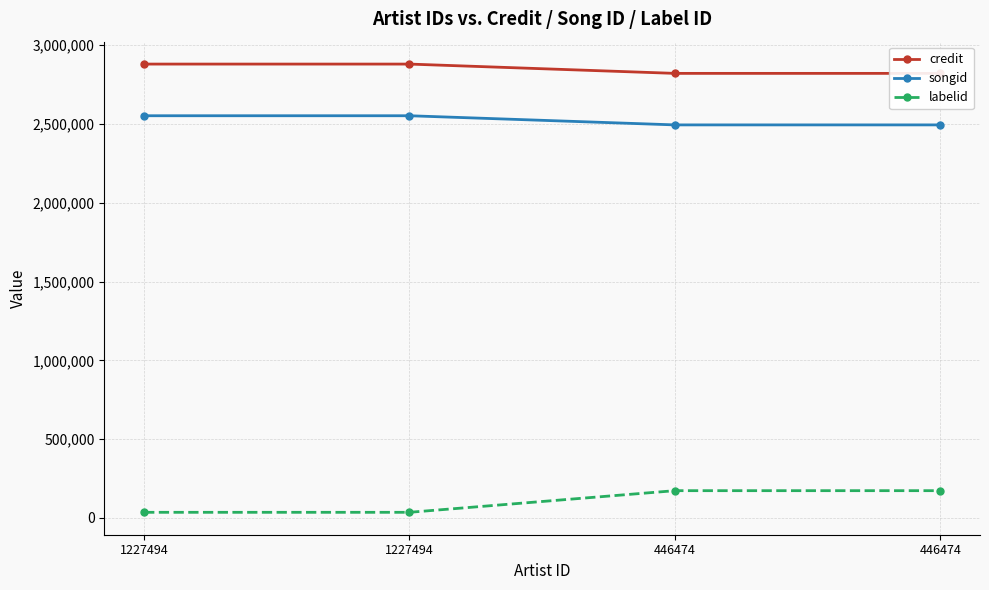

What is the difference between the highest and lowest values at 446474?

2648946